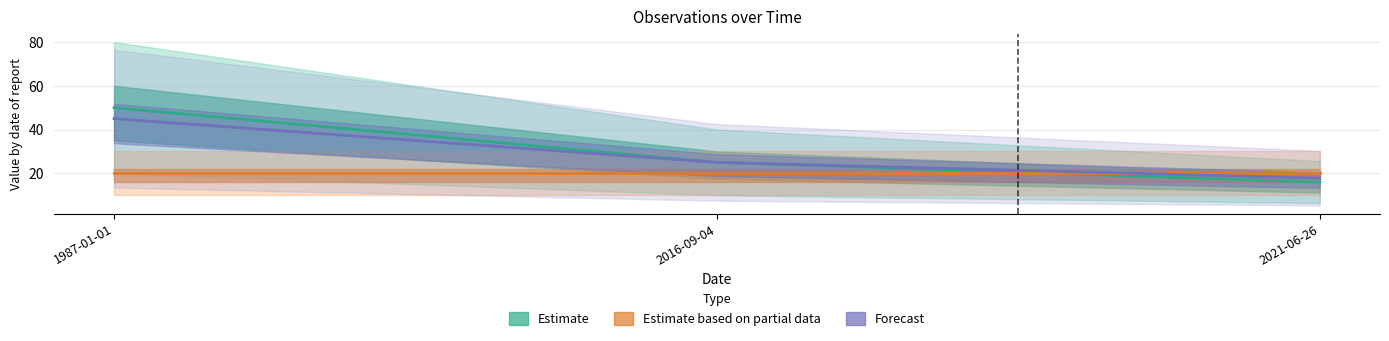

Rank the categories by Partial line value from highest to lowest.

1987-01-01, 2016-09-04, 2021-06-26